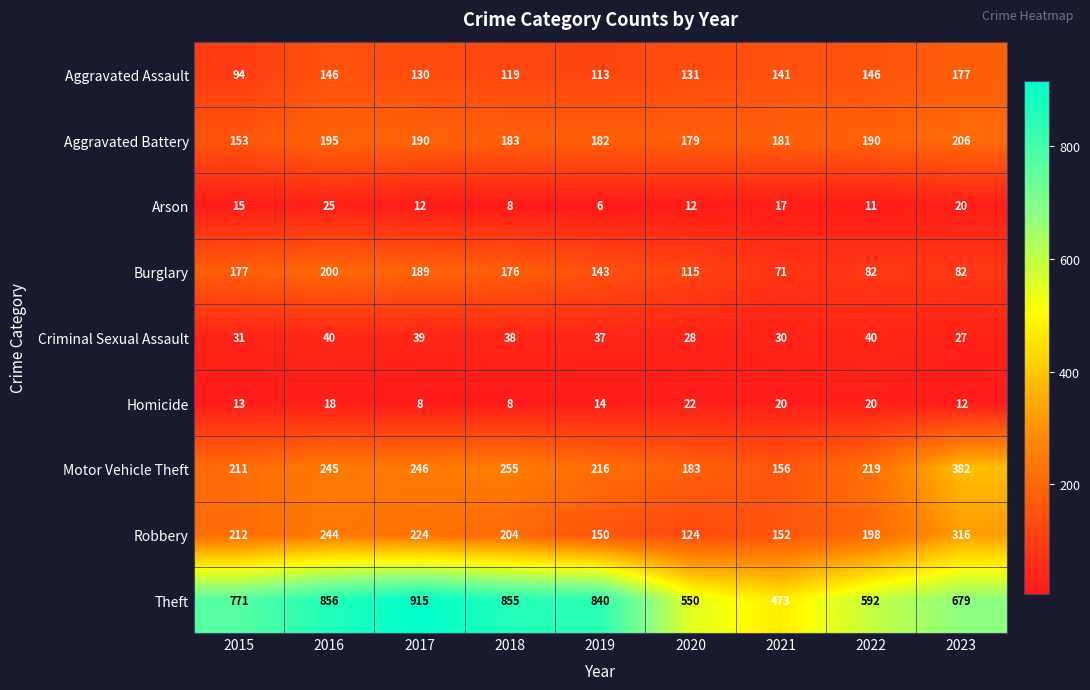

How many categories are shown in the chart?

9